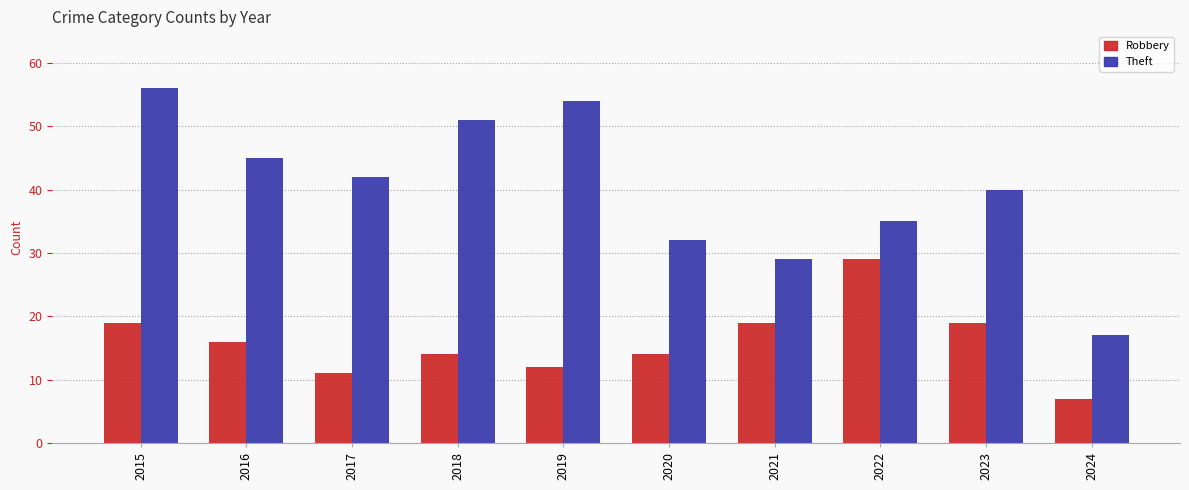

How many categories are shown in the chart?

10